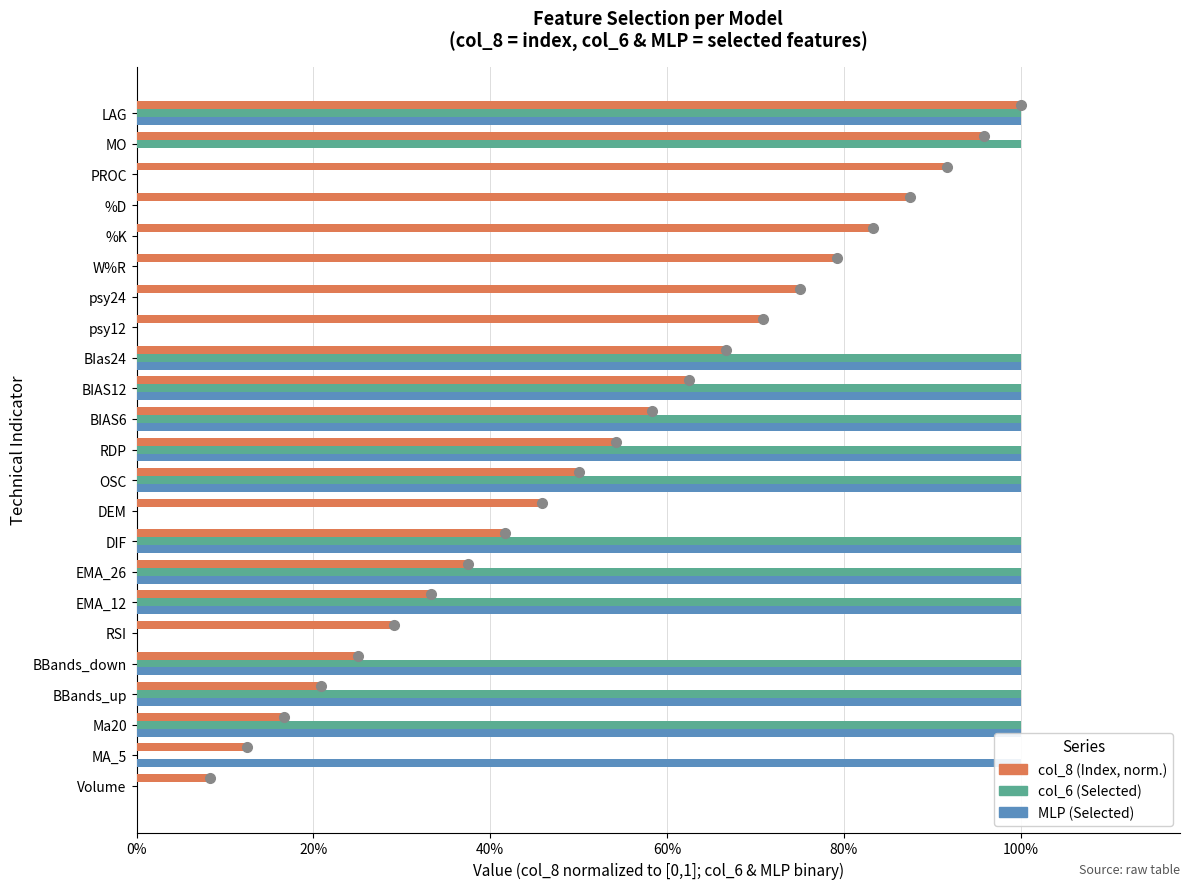

What are all the series names shown in the legend?

col_8 (Index, norm.), col_6 (Selected), MLP (Selected)